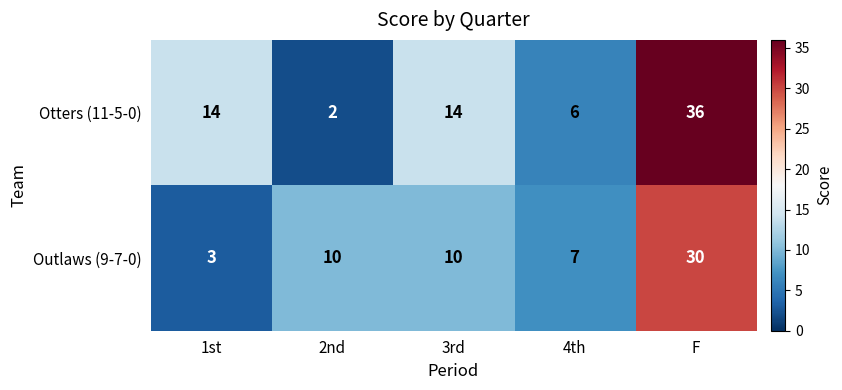

Count the Outlaws (9-7-0) values in the range 7 to 10.

3